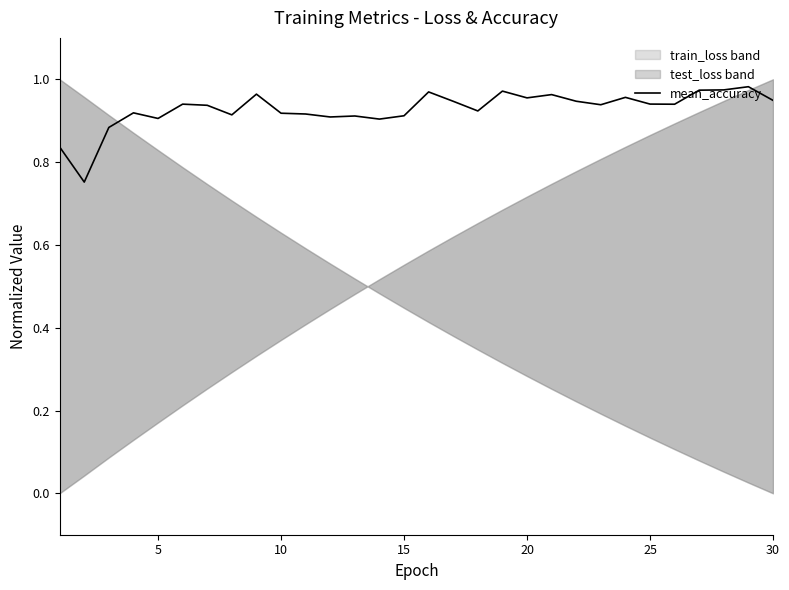

Count the number of categories in the chart.

30